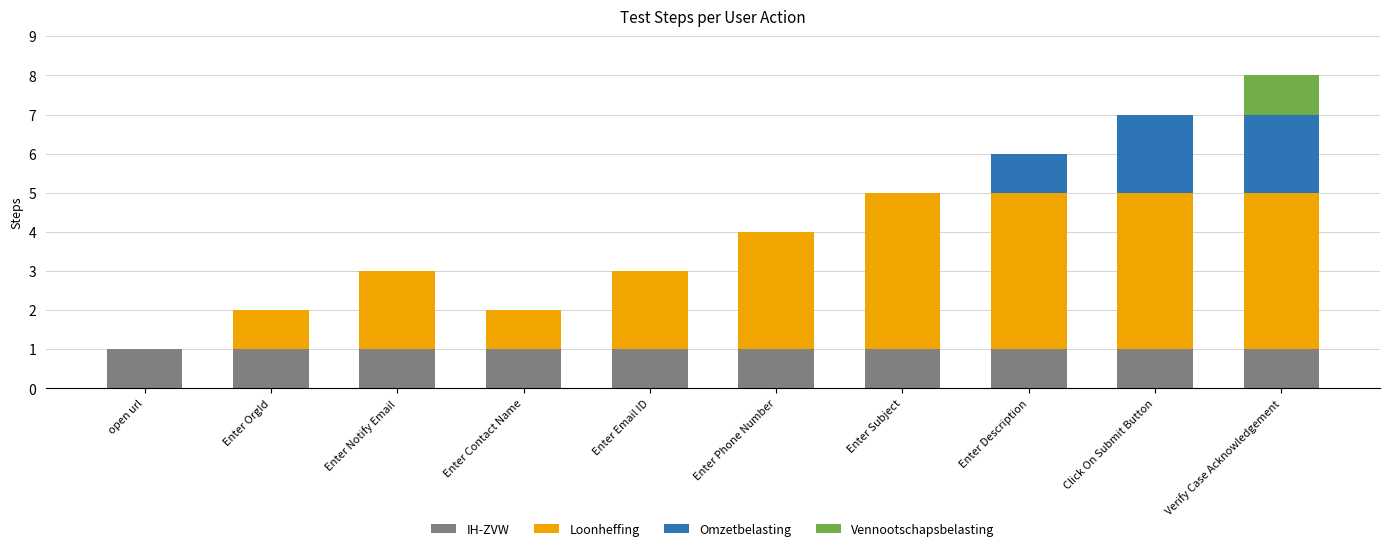

What is the sum of all IH-ZVW values?

10